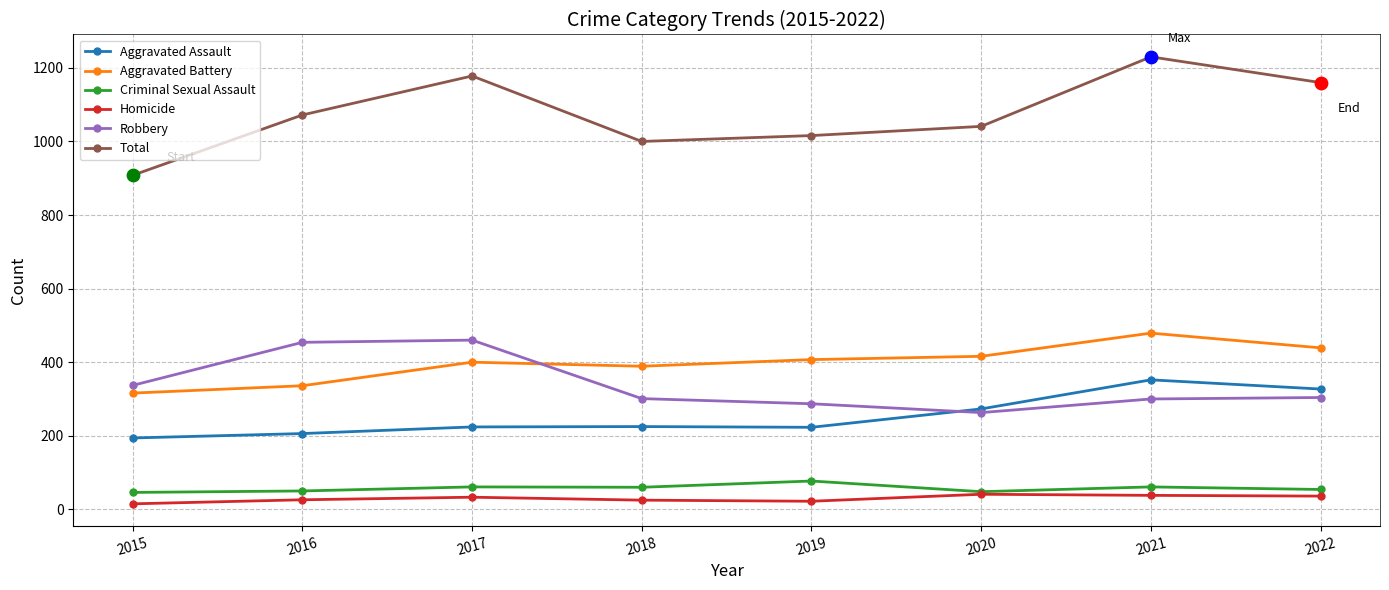

What are all the series names shown in the legend?

Aggravated Assault, Aggravated Battery, Criminal Sexual Assault, Homicide, Robbery, Total